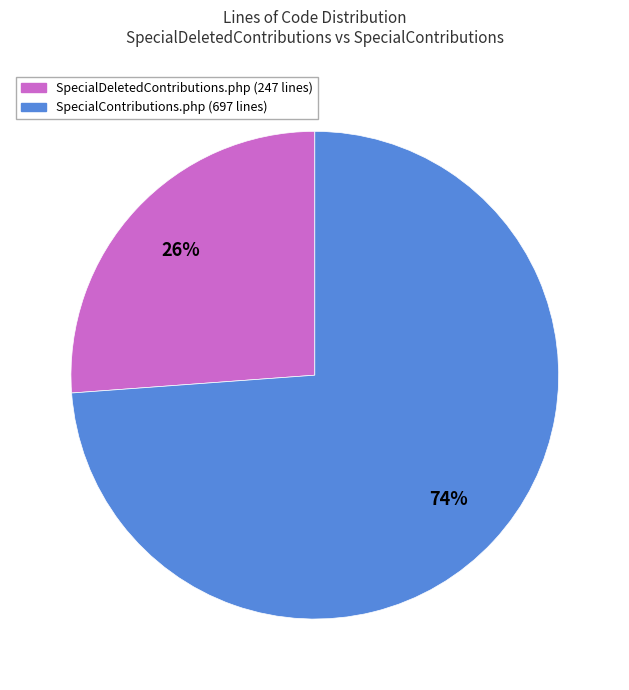

What is the majority slice?

SpecialContributions.php